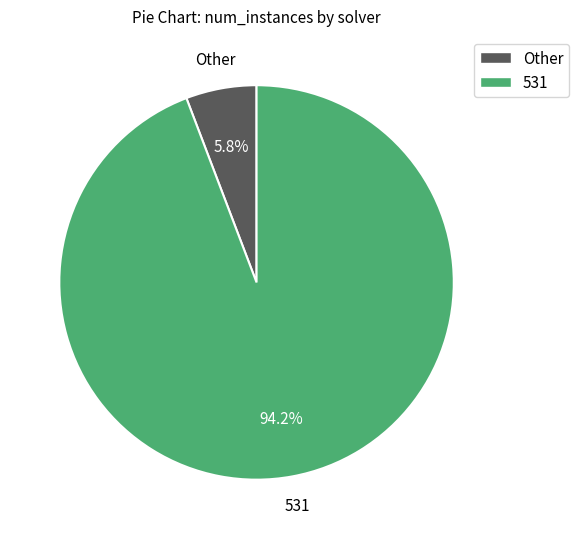

Is there a majority slice in this chart?

Yes